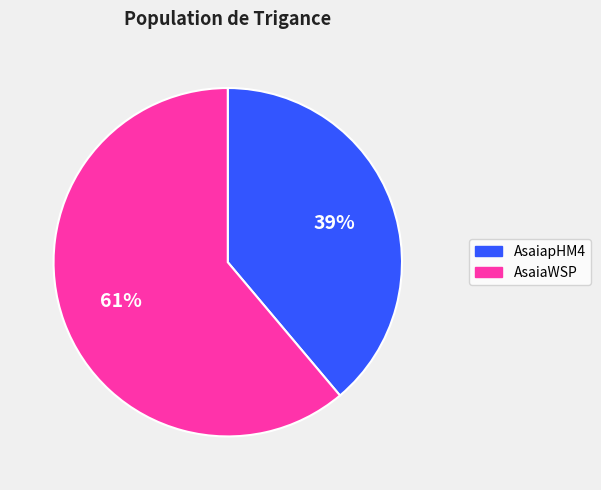

Between AsaiaWSP and AsaiapHM4, which is larger?

AsaiaWSP